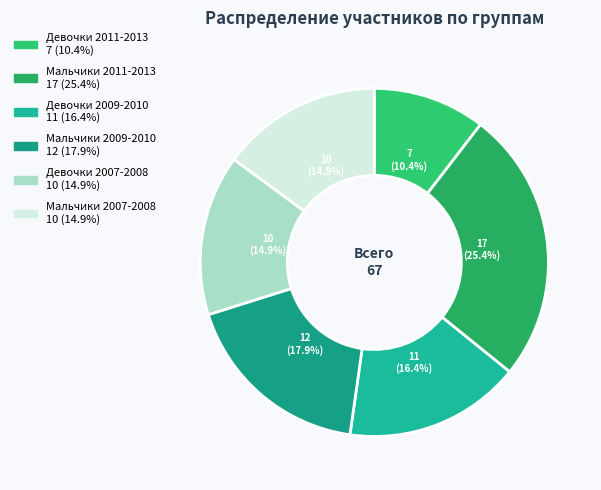

How many slices are in this pie chart?

6